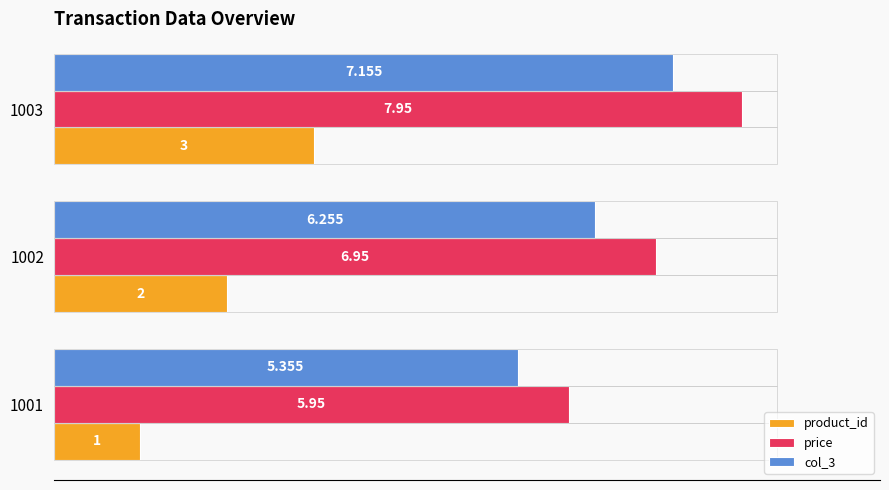

Which series has the largest total across all categories?

price